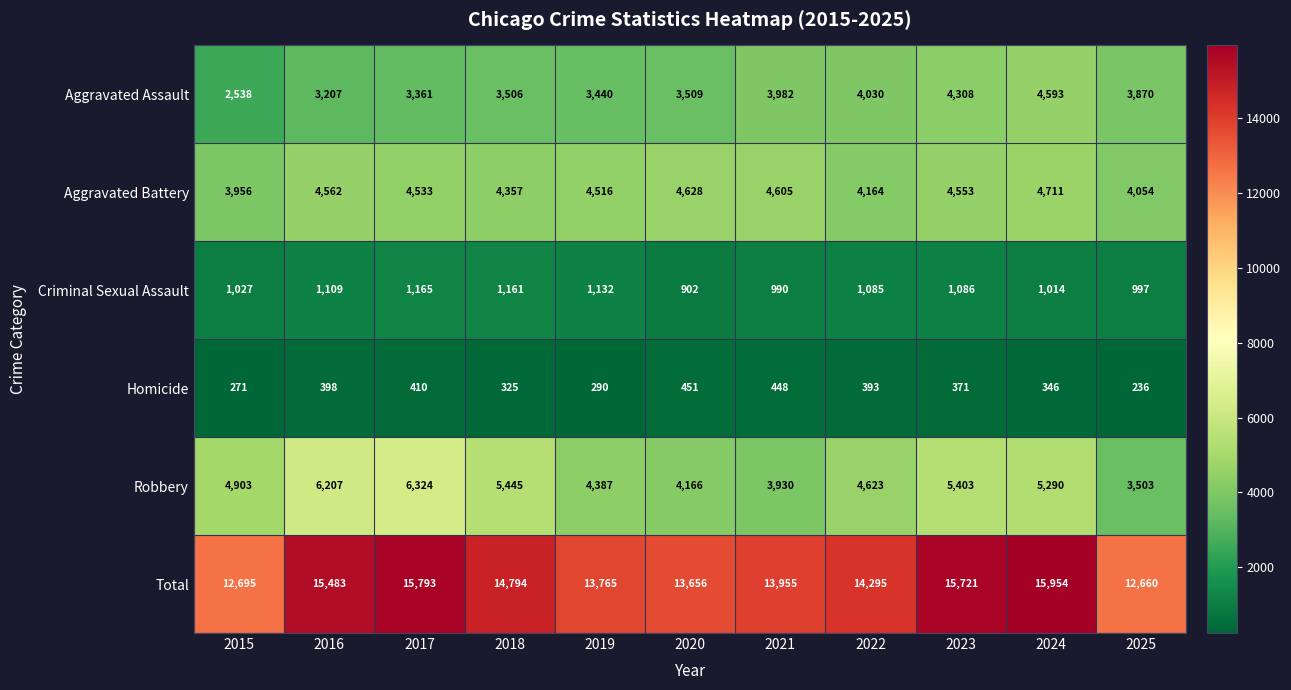

At which label does Homicide first exceed 371?

2016